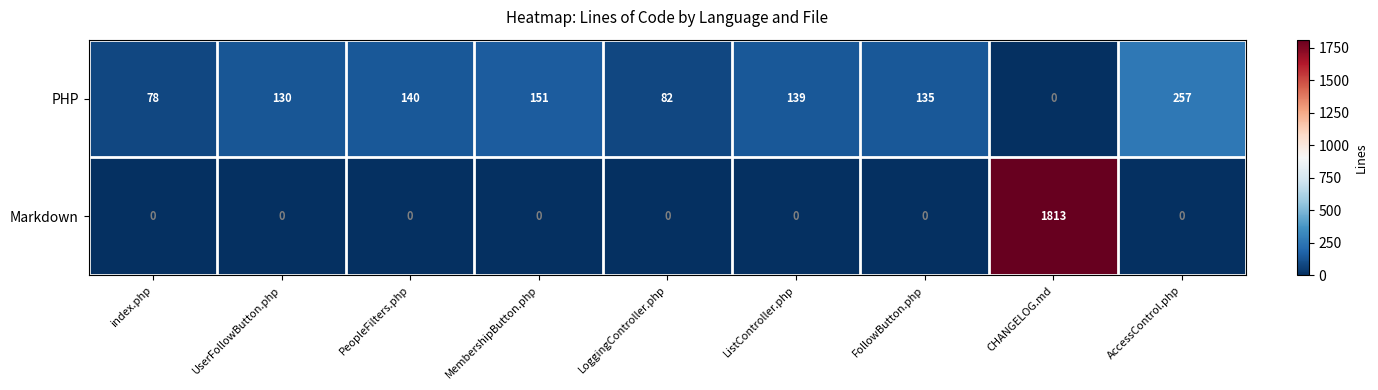

How many categories are shown in the chart?

9